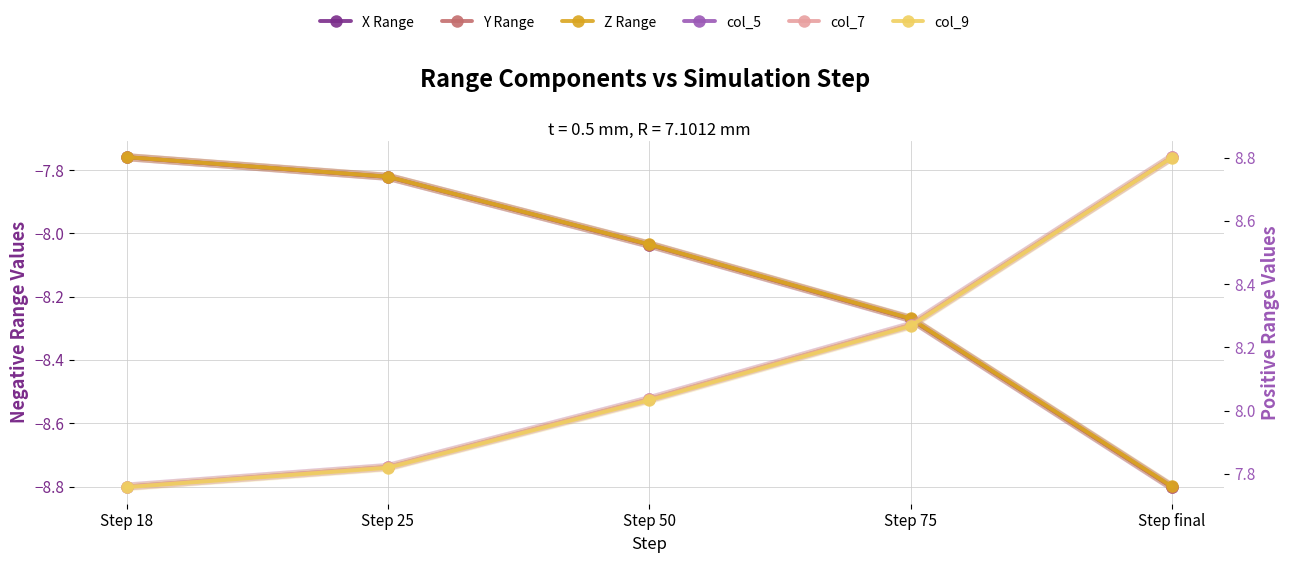

Reading left to right, list all the values displayed in this chart.

X Range: -7.8	-7.8	-8.0	-8.3	-8.8
Y Range: -7.8	-7.8	-8.0	-8.3	-8.8
Z Range: -7.8	-7.8	-8.0	-8.3	-8.8
col_5: 7.8	7.8	8.0	8.3	8.8
col_7: 7.8	7.8	8.0	8.3	8.8
col_9: 7.8	7.8	8.0	8.3	8.8